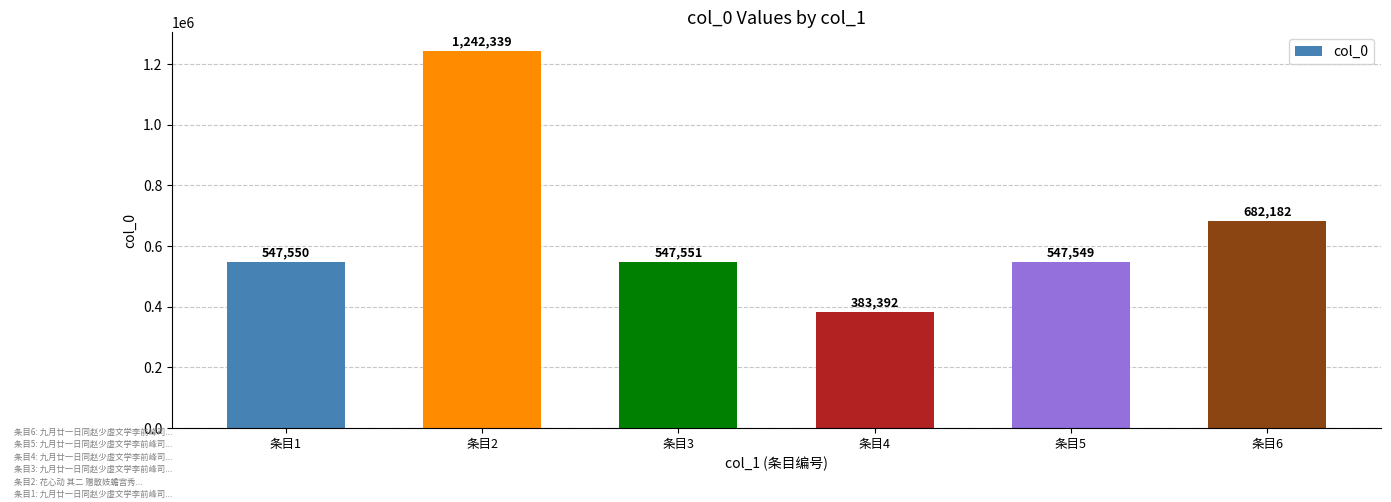

The chart shows a value of 383392 at 条目4. True or false?

True